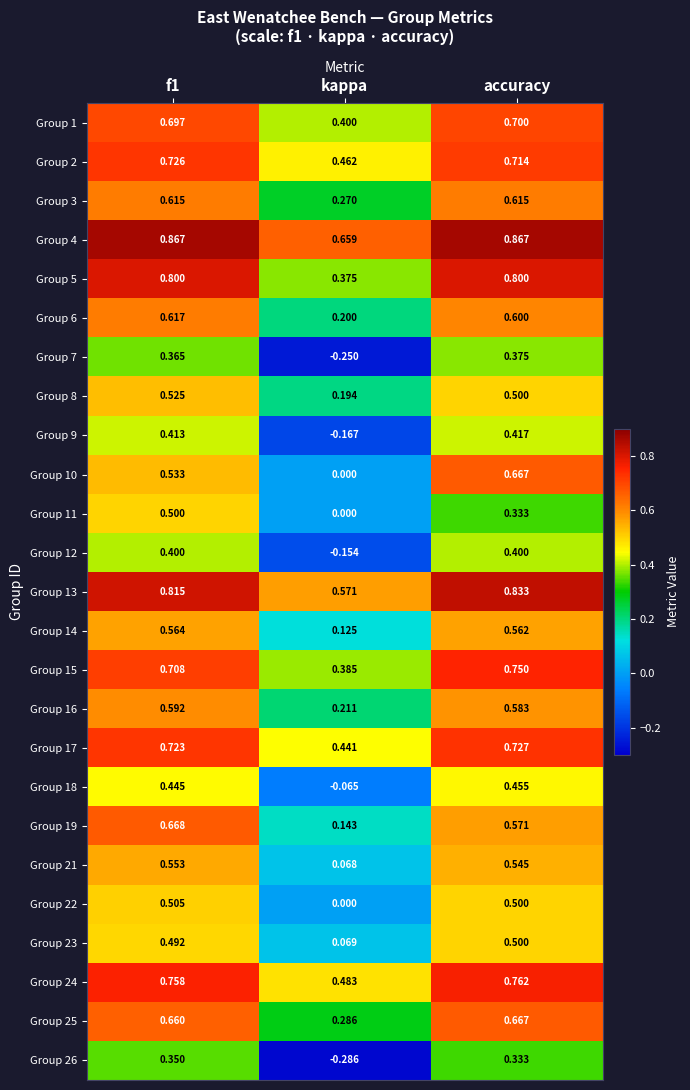

Where is Group 12 nearest to the value 0?

kappa